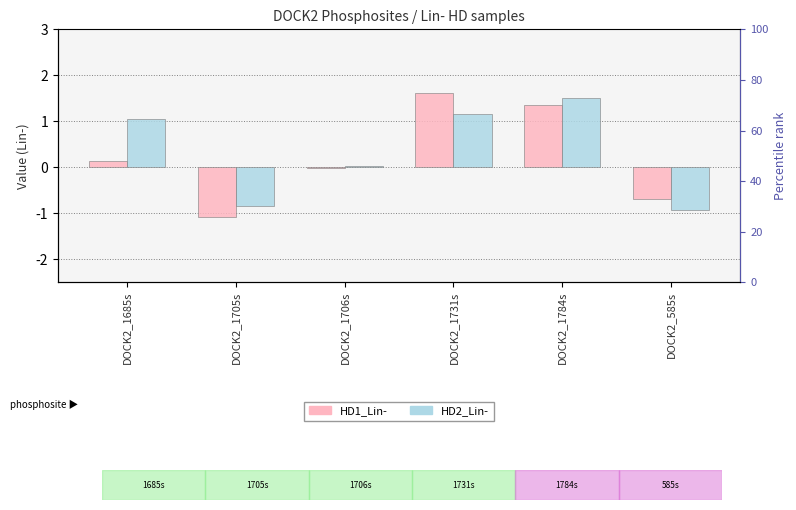

Does the chart contain stacked bars?

No